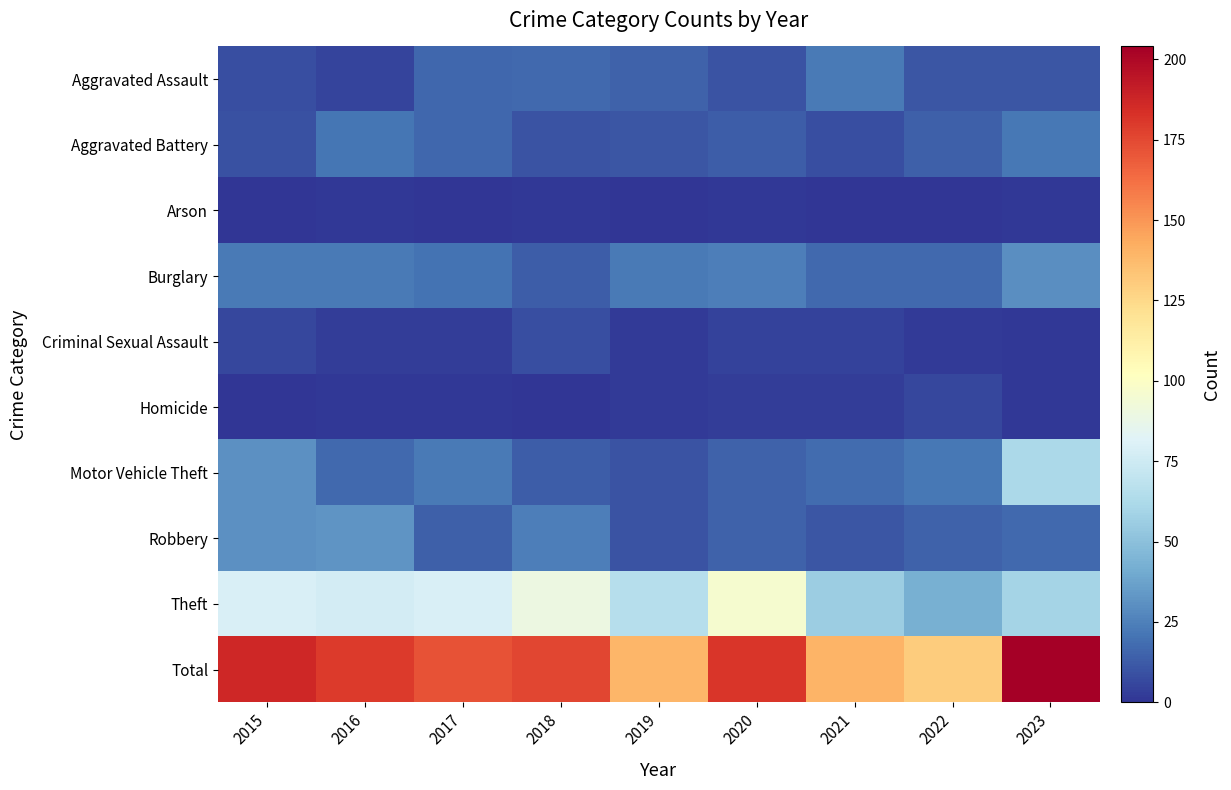

Reading left to right, list all the values displayed in this chart.

Aggravated Assault: 2015=8	2016=5	2017=16	2018=17	2019=15	2020=10	2021=23	2022=11	2023=11
Aggravated Battery: 2015=9	2016=21	2017=16	2018=10	2019=11	2020=13	2021=8	2022=14	2023=22
Arson: 2015=0	2016=1	2017=0	2018=1	2019=0	2020=1	2021=0	2022=0	2023=1
Burglary: 2015=23	2016=23	2017=20	2018=13	2019=23	2020=24	2021=17	2022=17	2023=30
Criminal Sexual Assault: 2015=6	2016=3	2017=3	2018=8	2019=2	2020=4	2021=4	2022=2	2023=1
Homicide: 2015=0	2016=1	2017=1	2018=0	2019=2	2020=3	2021=3	2022=6	2023=1
Motor Vehicle Theft: 2015=31	2016=17	2017=23	2018=13	2019=10	2020=15	2021=18	2022=22	2023=62
Robbery: 2015=31	2016=32	2017=14	2018=24	2019=10	2020=15	2021=11	2022=15	2023=17
Theft: 2015=79	2016=77	2017=79	2018=90	2019=66	2020=96	2021=56	2022=43	2023=59
Total: 2015=187	2016=180	2017=172	2018=176	2019=139	2020=181	2021=140	2022=130	2023=204